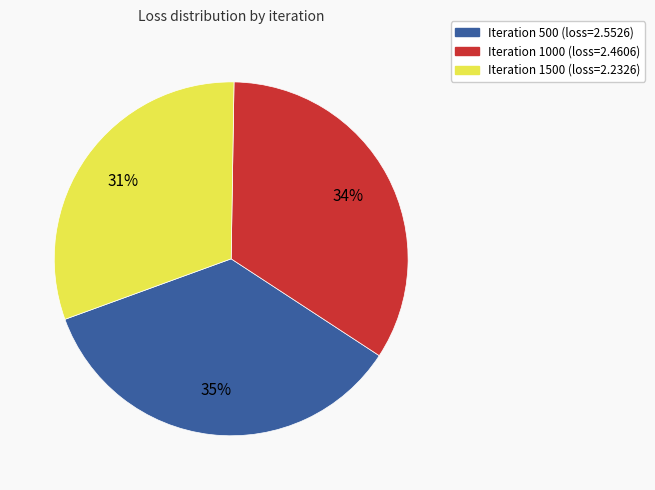

Is there a majority slice in this chart?

No